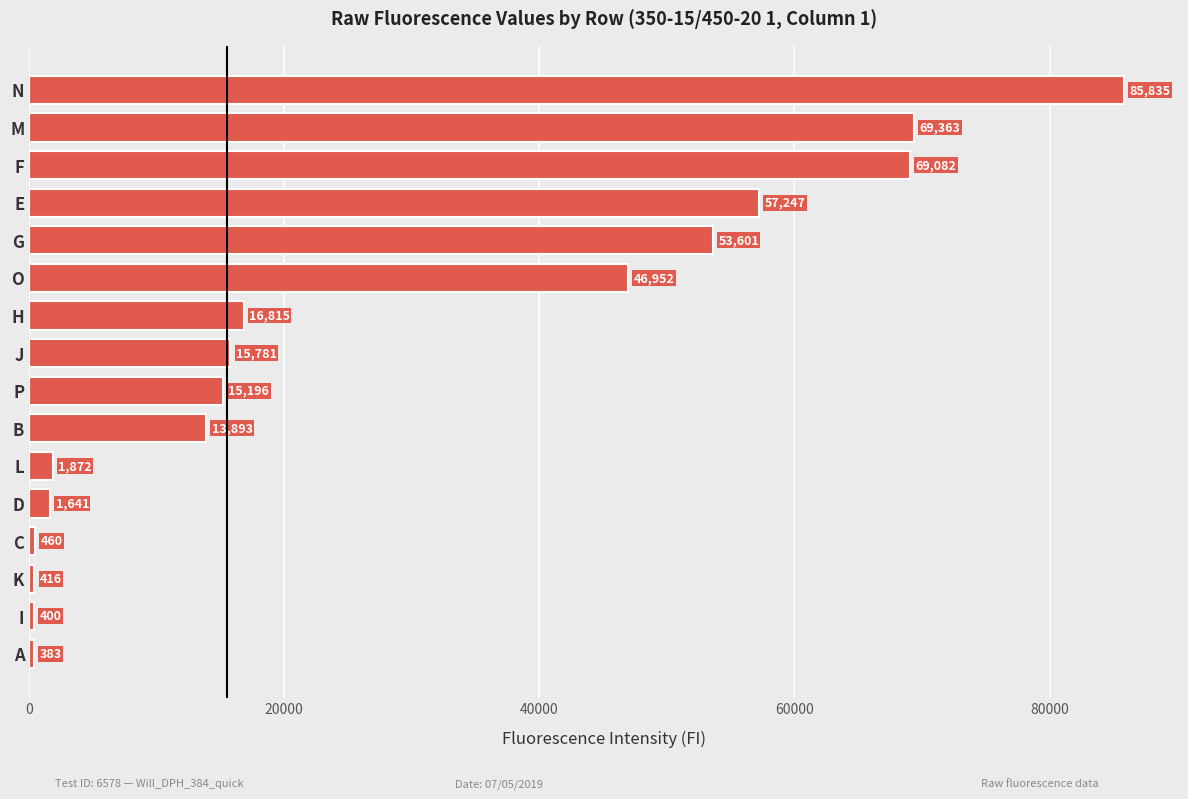

What is the change in value from I to P?

+14796